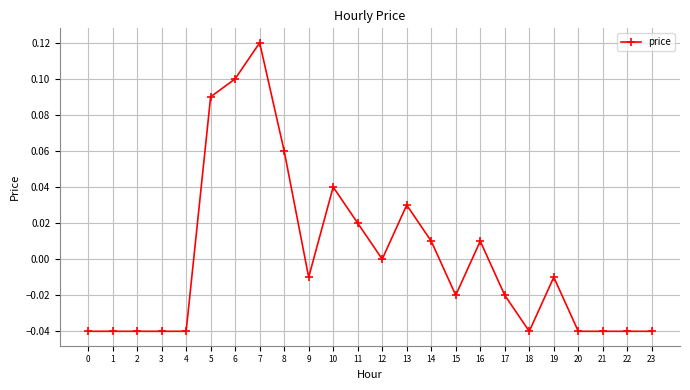

Which category has the highest value across all series?

7